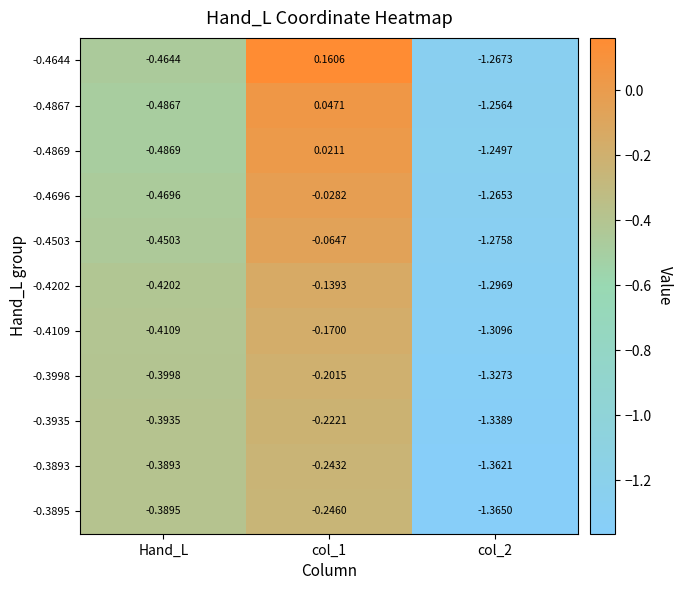

Is the value of -0.3895 at Hand_L greater than the value of -0.4869 at col_2?

Yes